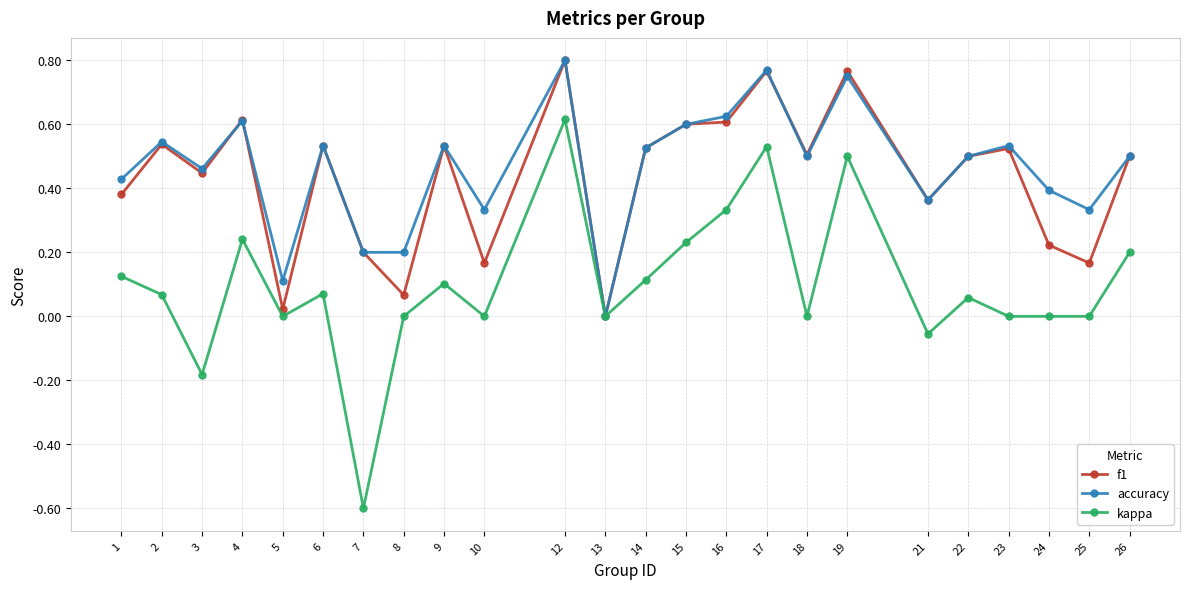

Which series has the largest range (max minus min)?

kappa